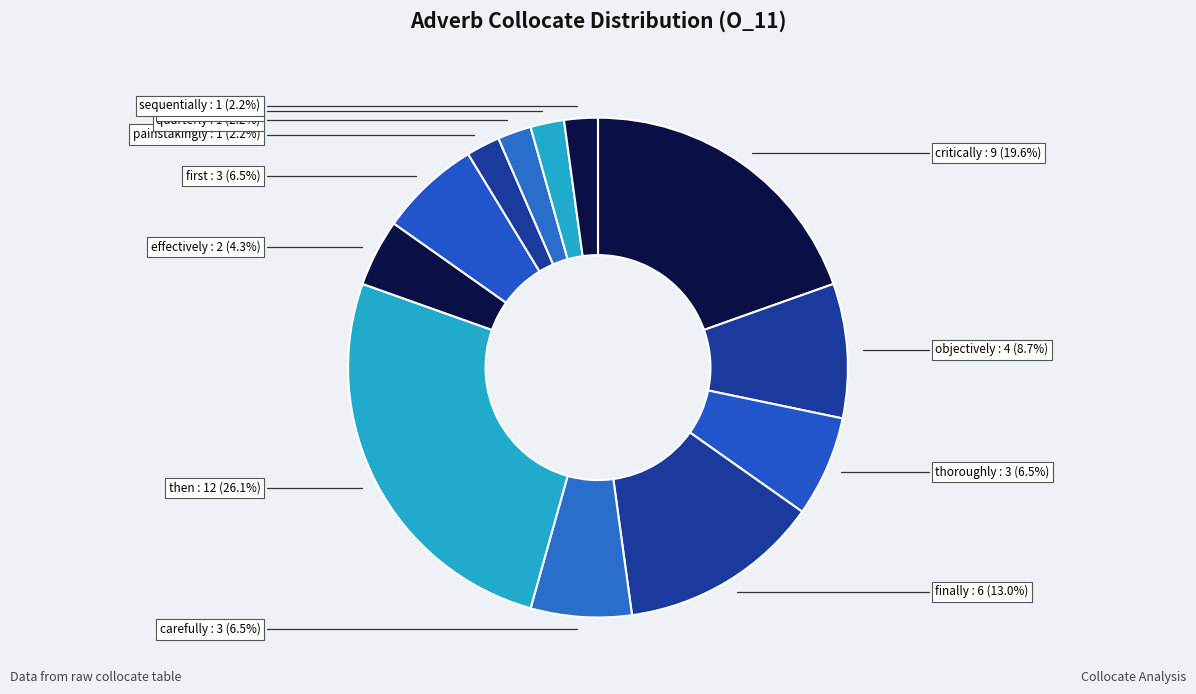

To the nearest percent, what is the difference between the largest and smallest slice percentages?

24%